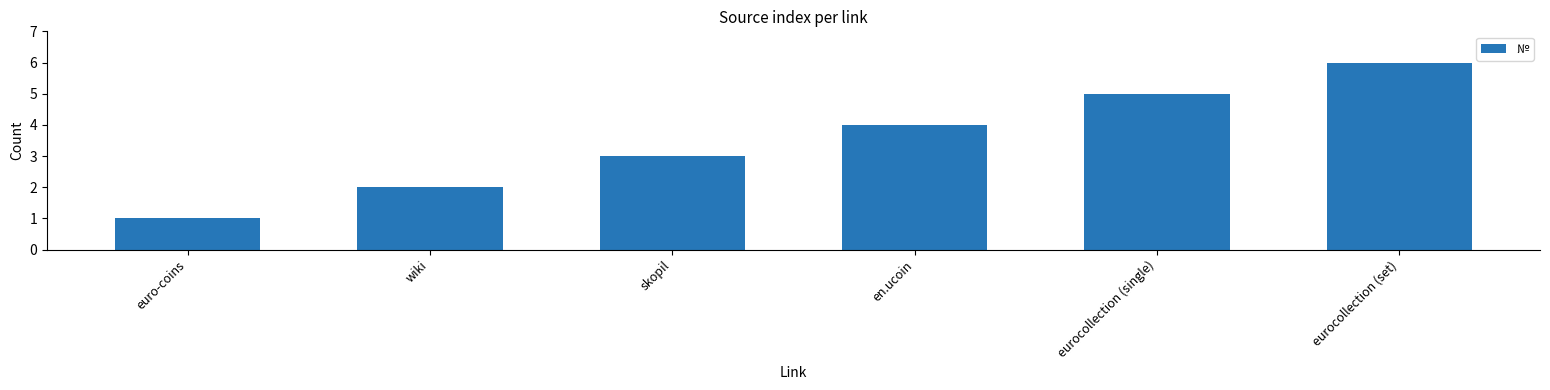

Which category has the highest value across all series?

eurocollection (set)